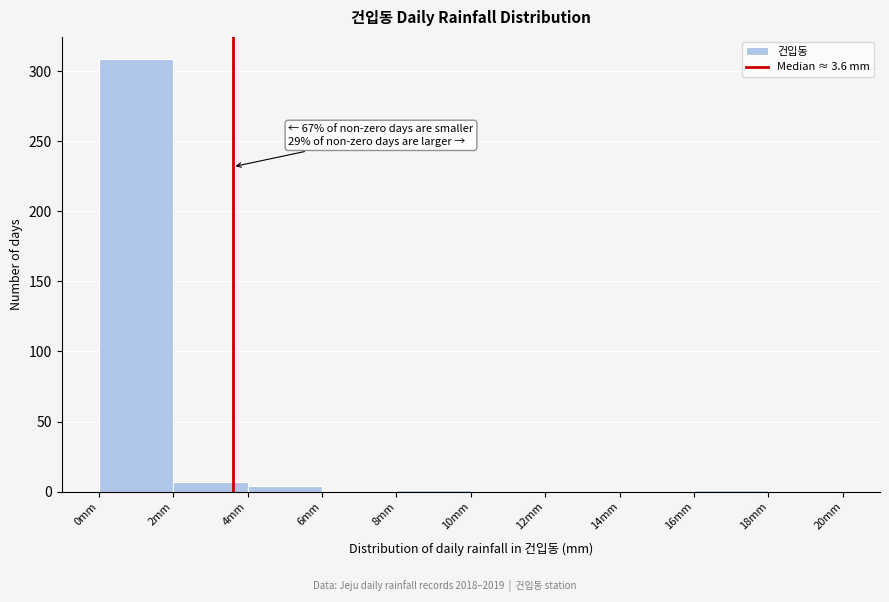

Over which range of the x-axis is the bar tallest?

0 to 2